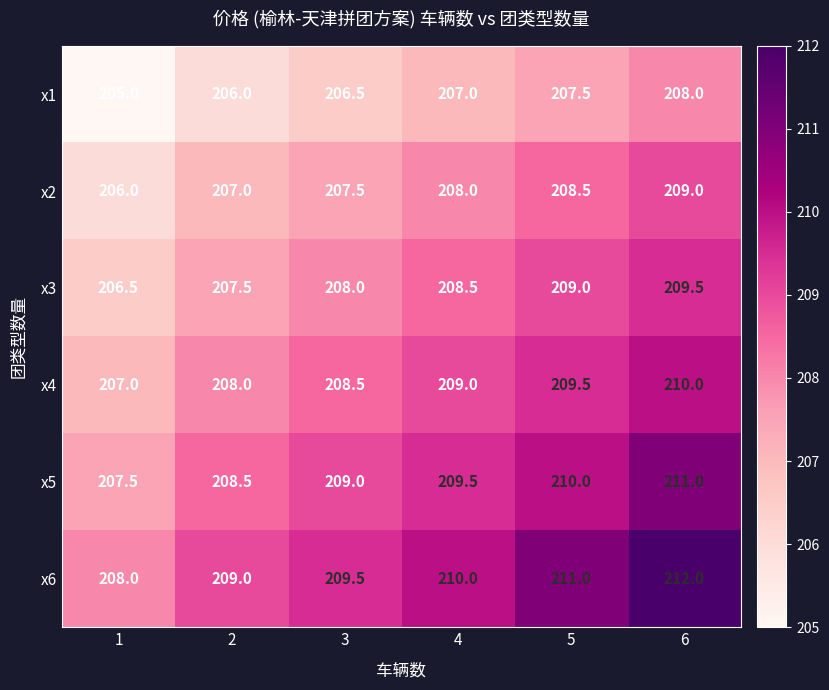

Rank the series by their average value, from highest to lowest.

x6, x5, x4, x3, x2, x1